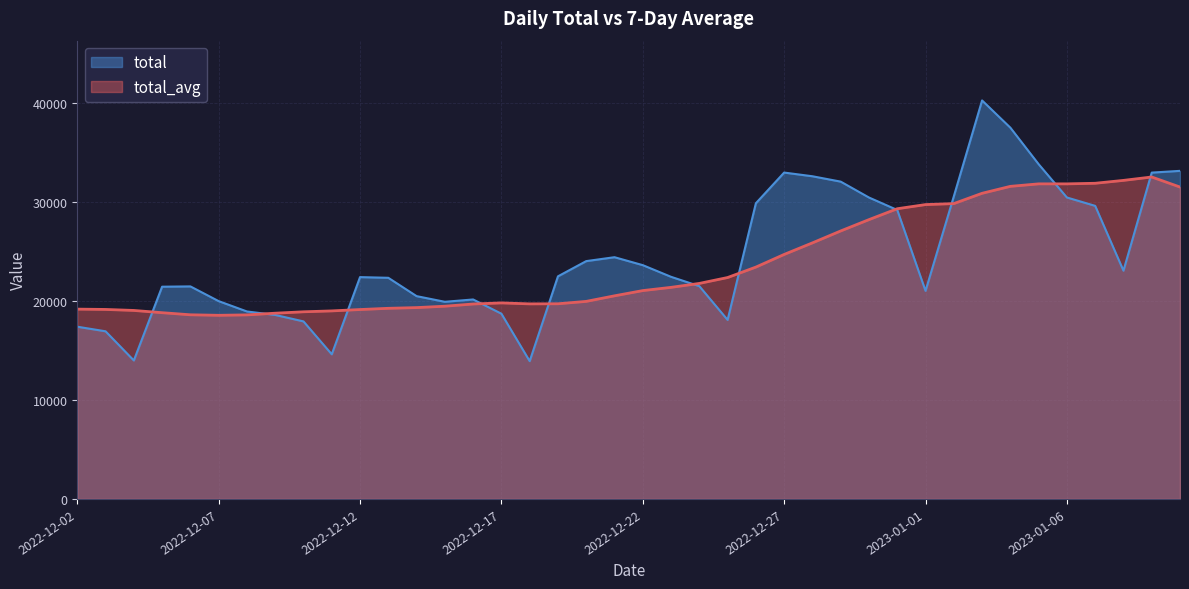

What is the label of the 3rd point from the left?

2022-12-04